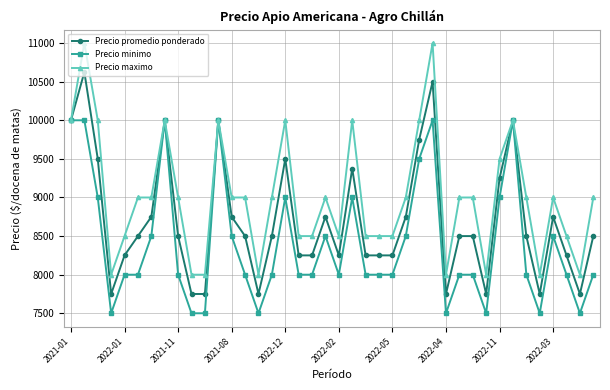

What is the difference between the second highest and minimum values in the Precio maximo series?

3000